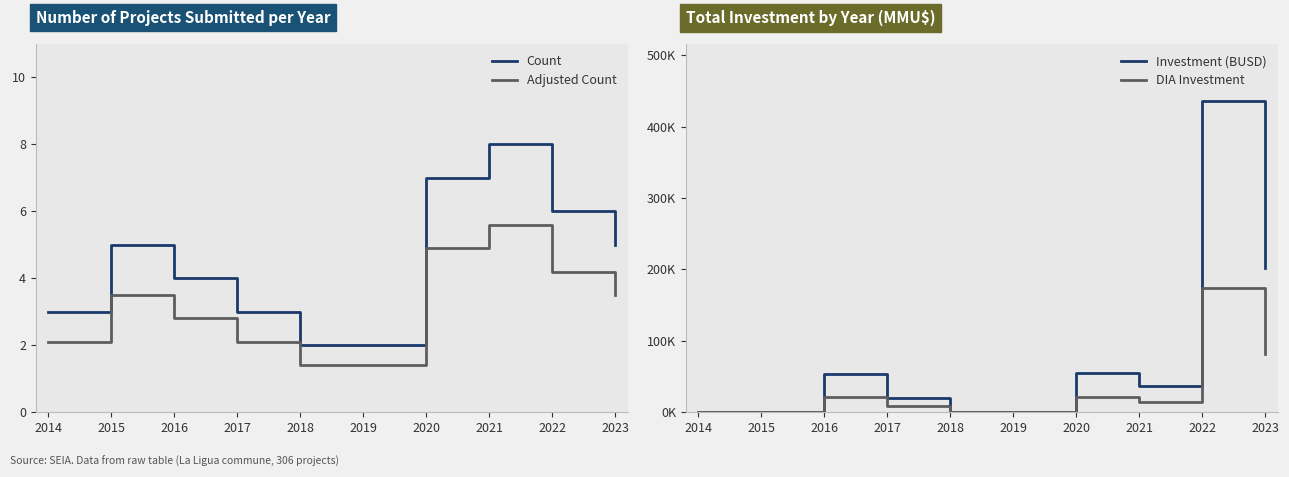

True or false: Count and Adjusted Count cross at least once.

False